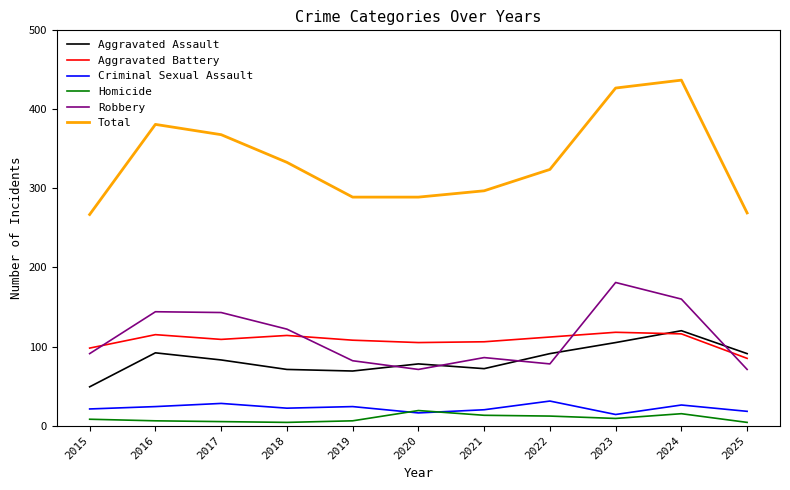

The value of Aggravated Assault at 2019 is 69. True or false?

True